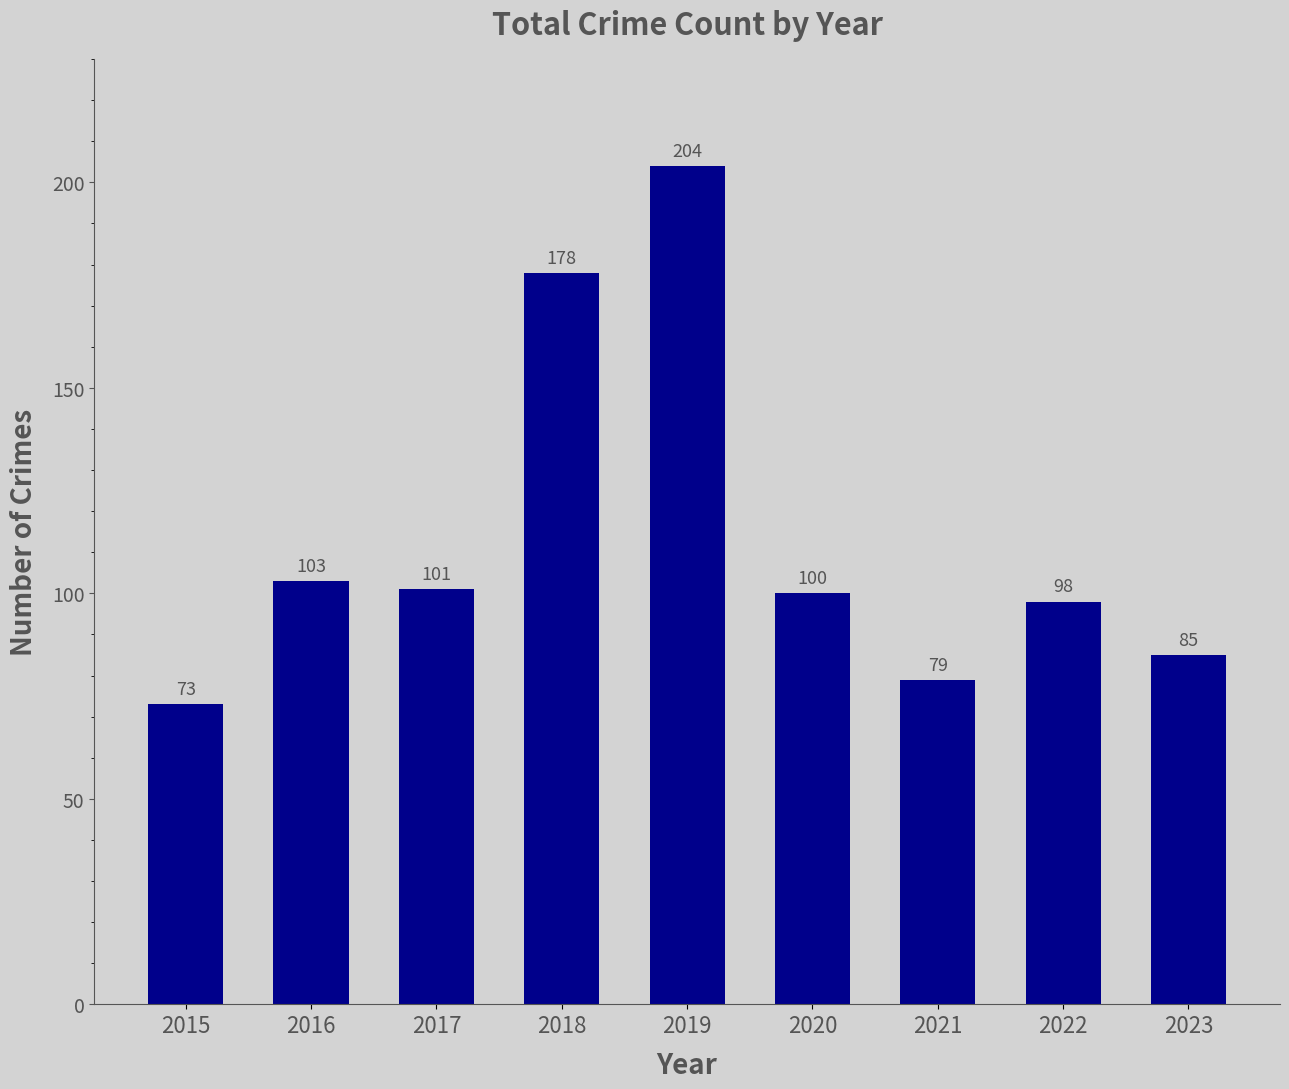

At which label is the value closest to 138?

2016